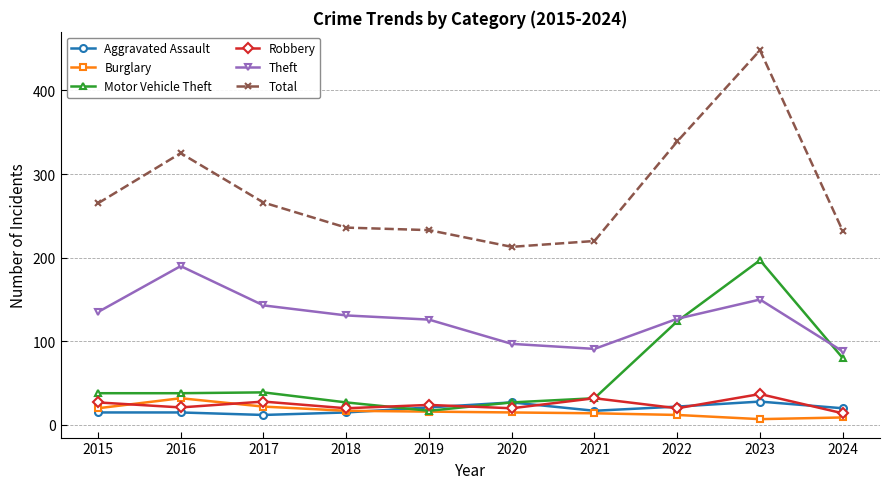

What are all the series names shown in the legend?

Aggravated Assault, Burglary, Motor Vehicle Theft, Robbery, Theft, Total